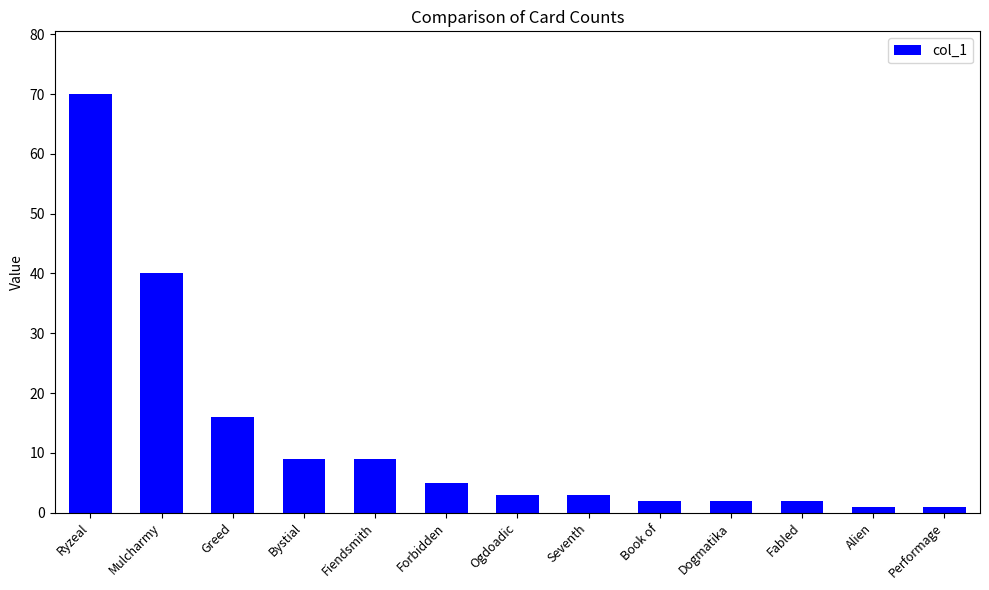

Is it true that the value at Book of is 2?

True